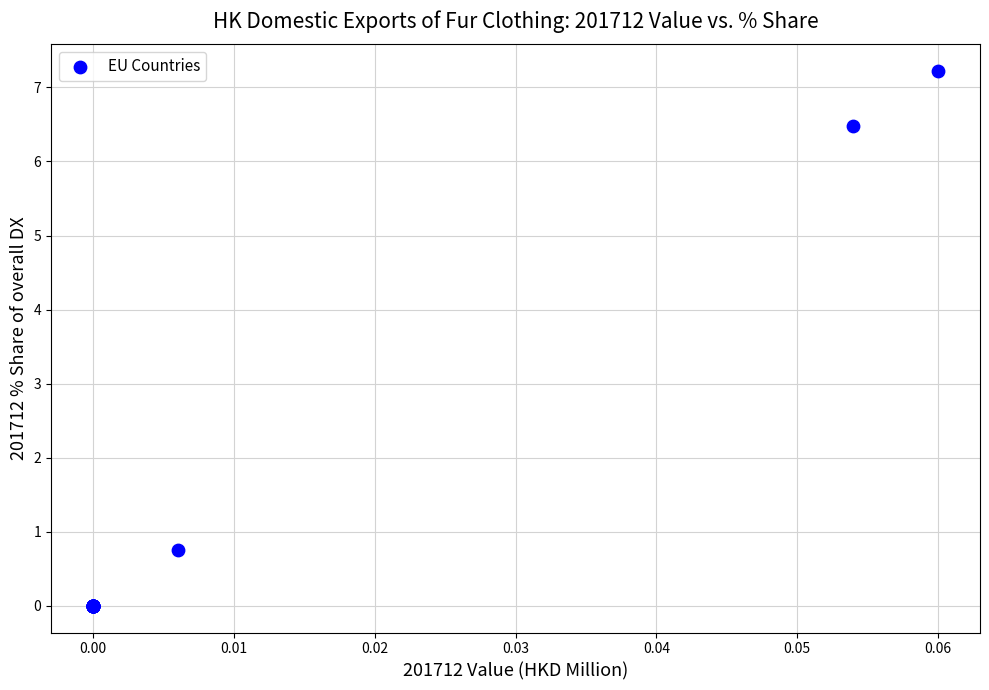

What Y value in the scatter plot is closest to 3?

0.7